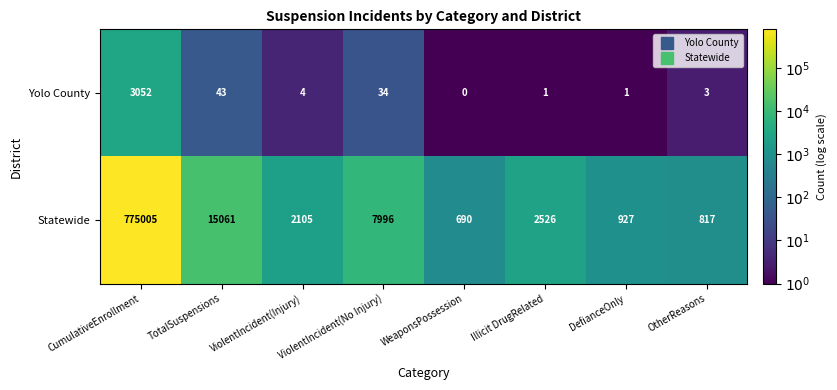

Is it true that Statewide equals 817 at OtherReasons?

True